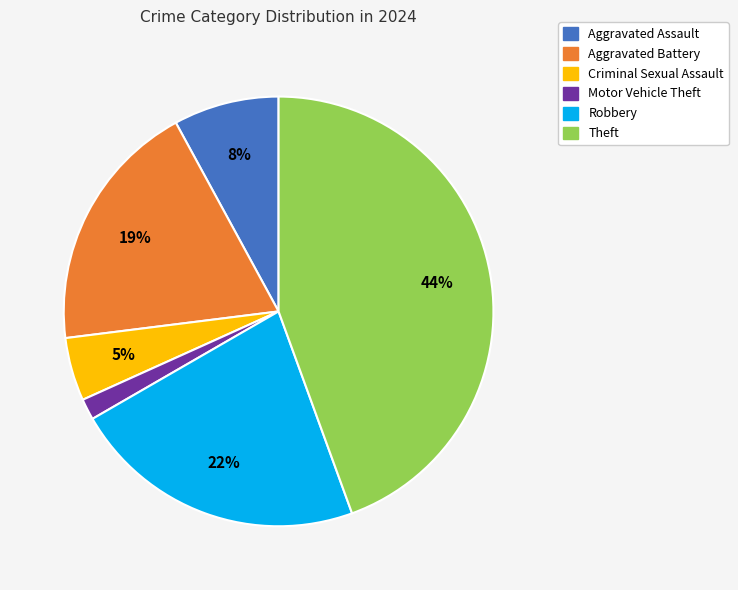

To the nearest percent, what is the average slice percentage?

17%